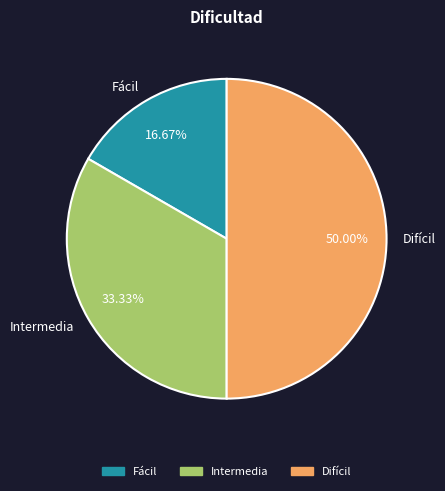

What is the smallest slice in the pie chart?

Fácil